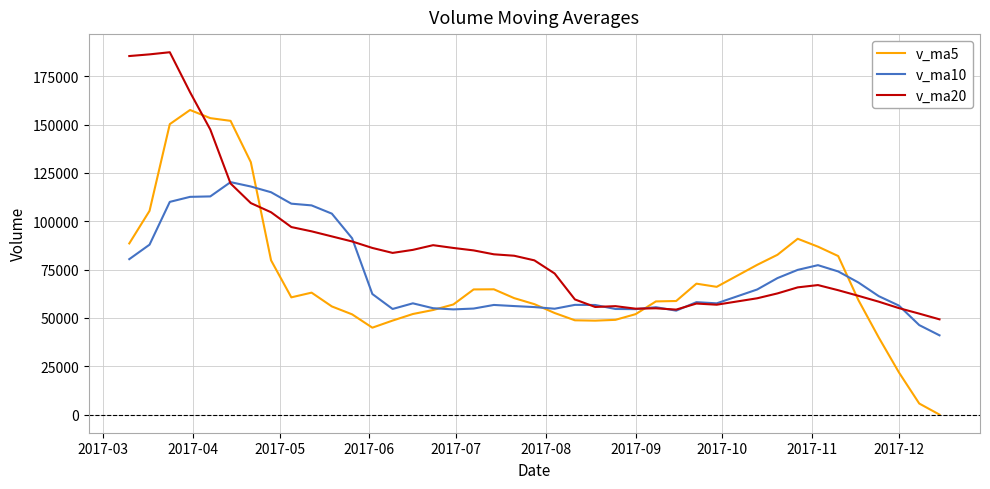

List the series in order of their peak value, highest first.

v_ma20, v_ma5, v_ma10